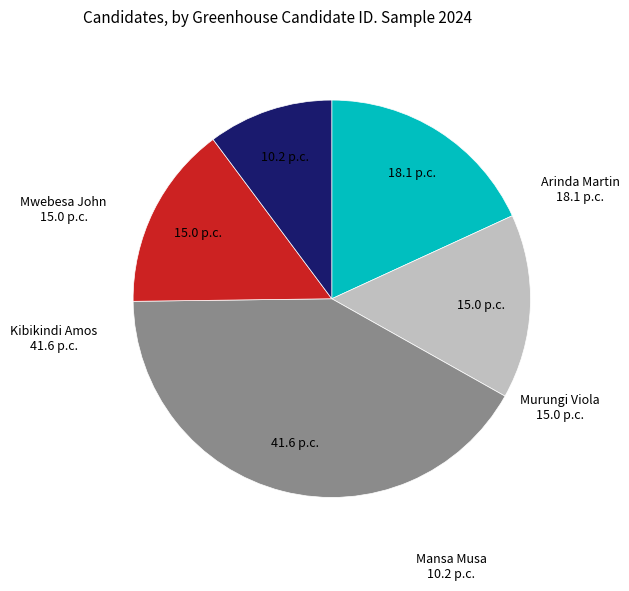

Is there any slice that represents more than half of the pie?

No